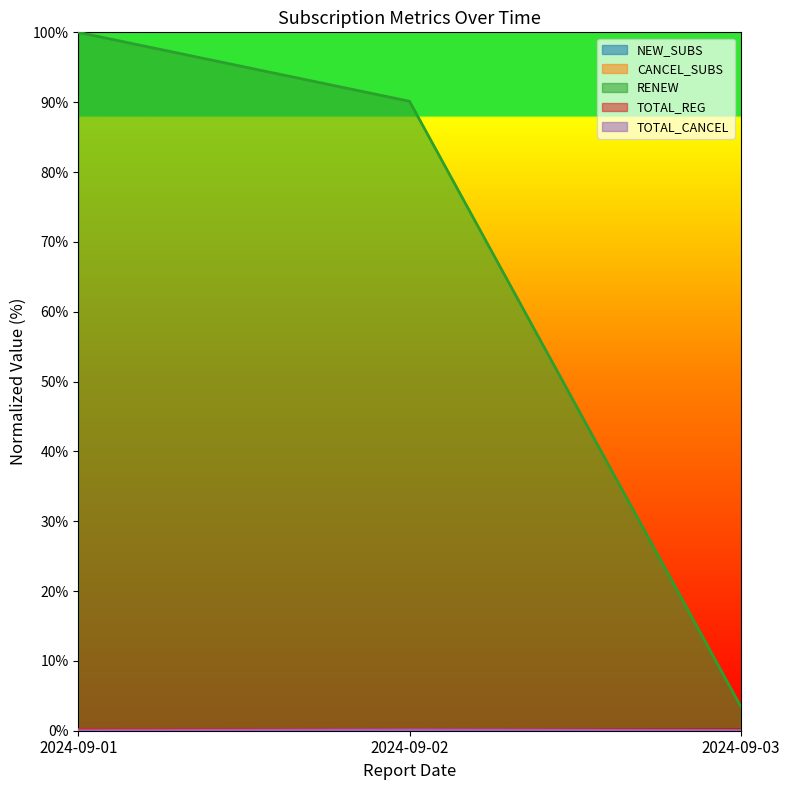

The value of TOTAL_CANCEL at 2024-09-01 is -0.0. True or false?

False